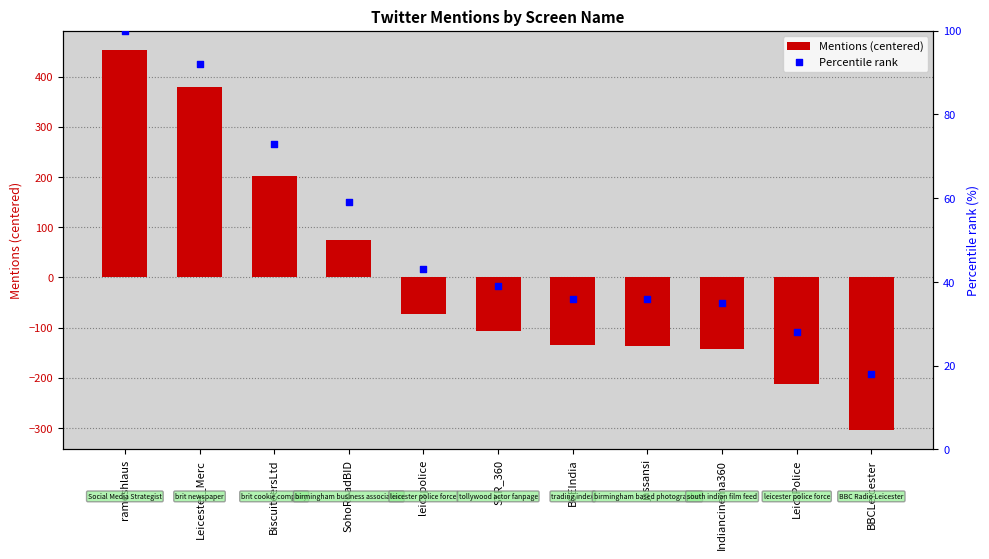

Which series contains the lowest Y value?

Mentions (centered)